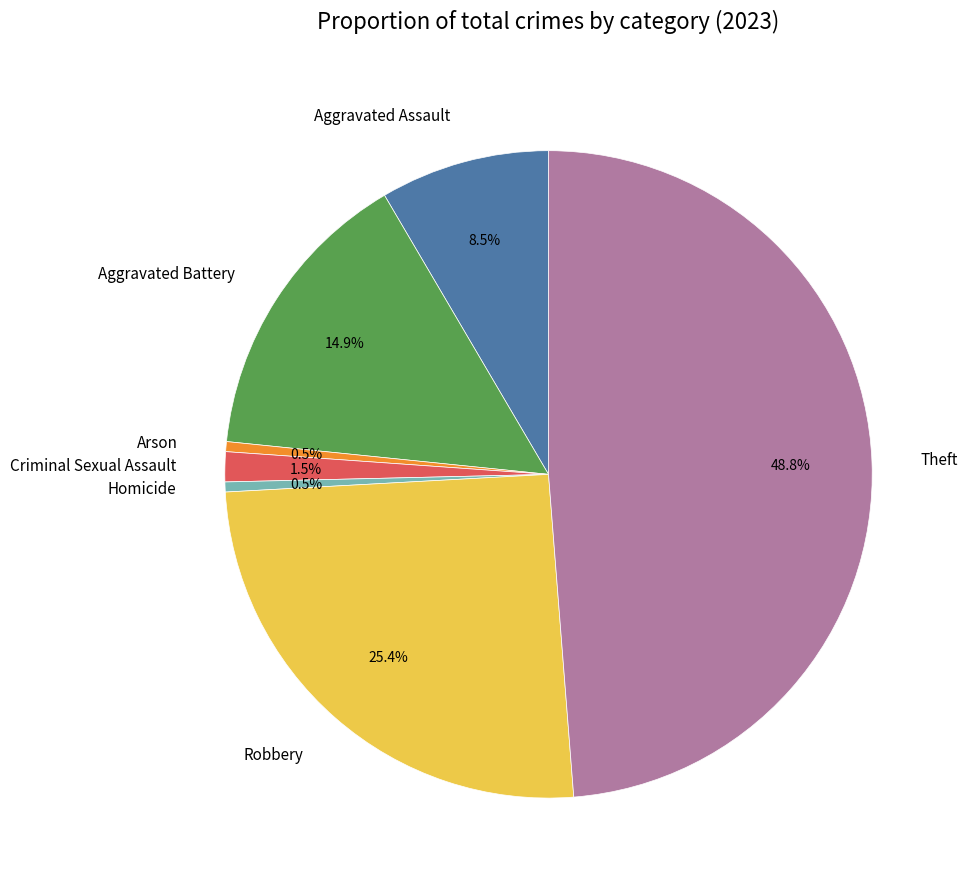

Is there a majority slice in this chart?

No